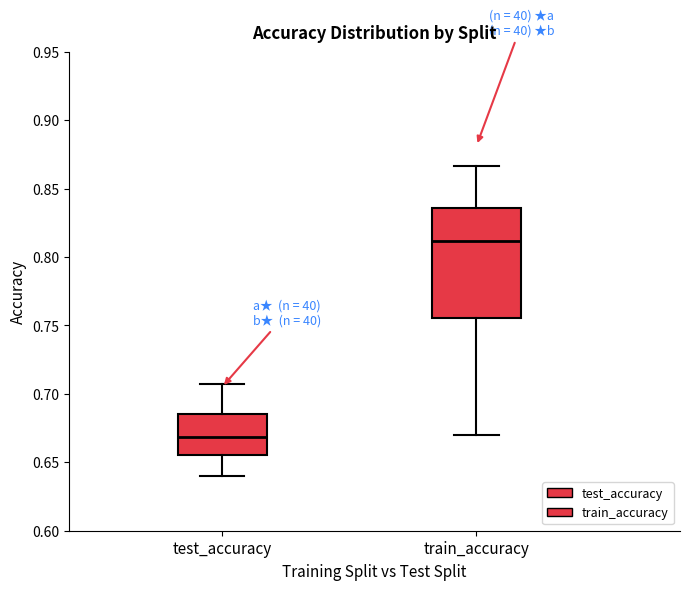

Reading left to right, transcribe this box plot: for each box, give where its median line is, the range the box spans, and where its two whiskers end, as read against the y-axis. The values are not printed on the chart, so give them approximately, as read against the axis.

test_accuracy: median 0.670, box 0.655 to 0.685, whiskers 0.640 to 0.710
train_accuracy: median 0.810, box 0.755 to 0.835, whiskers 0.670 to 0.865